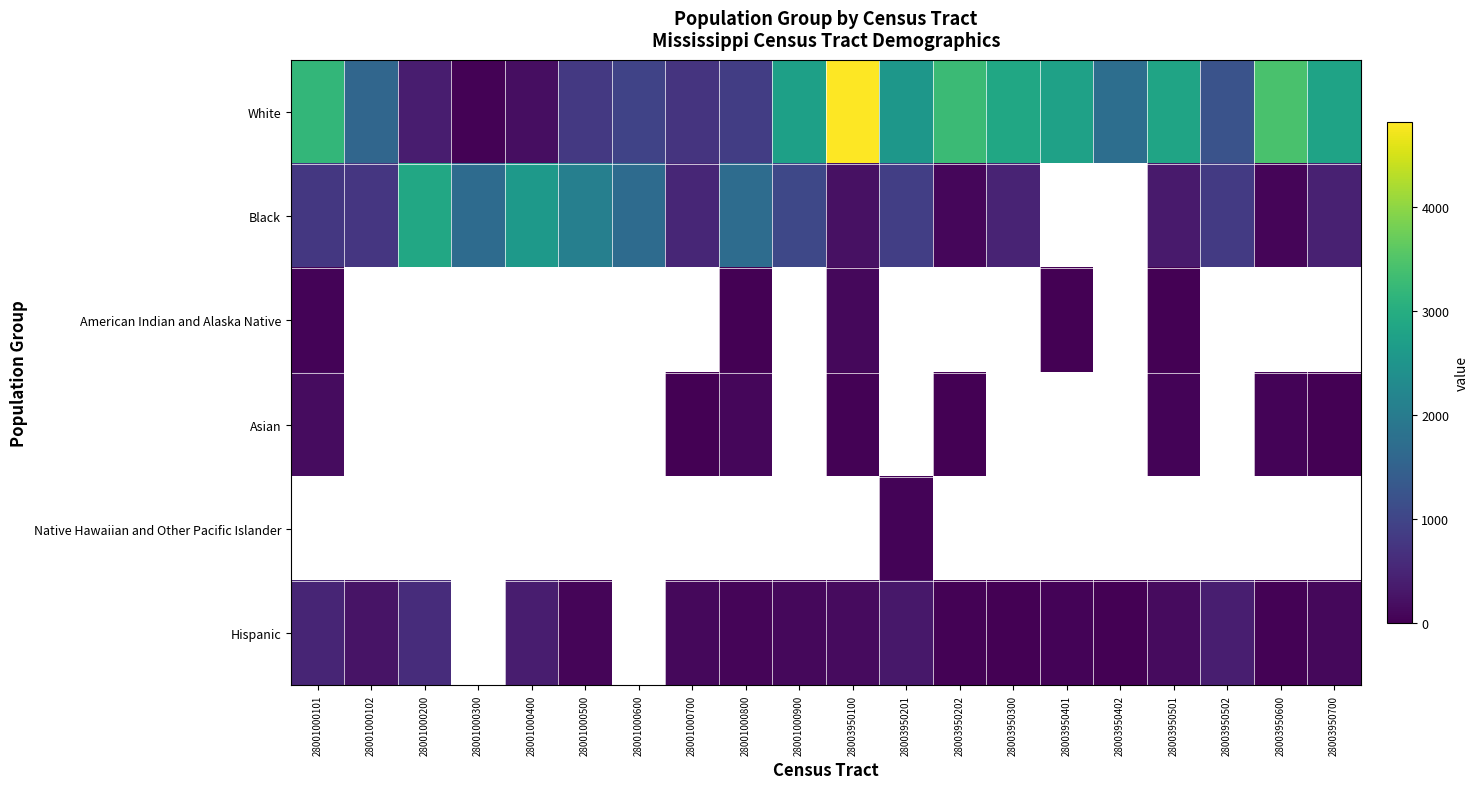

Which has a higher value, 28003950402 or 28001000101?

28001000101